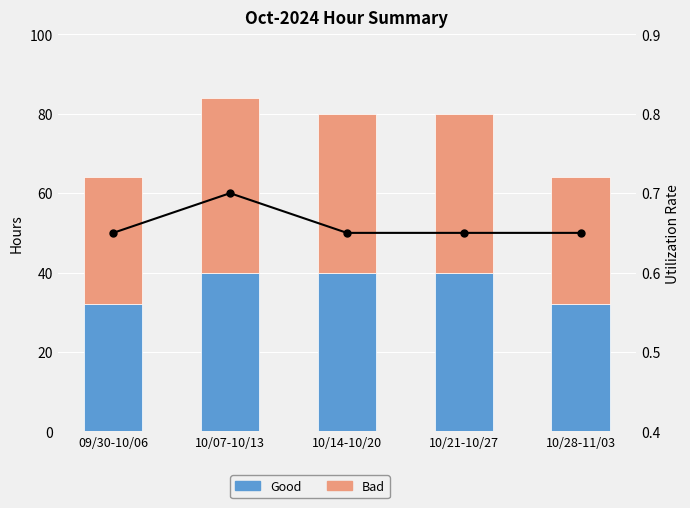

Which series has the largest range (max minus min)?

Bad